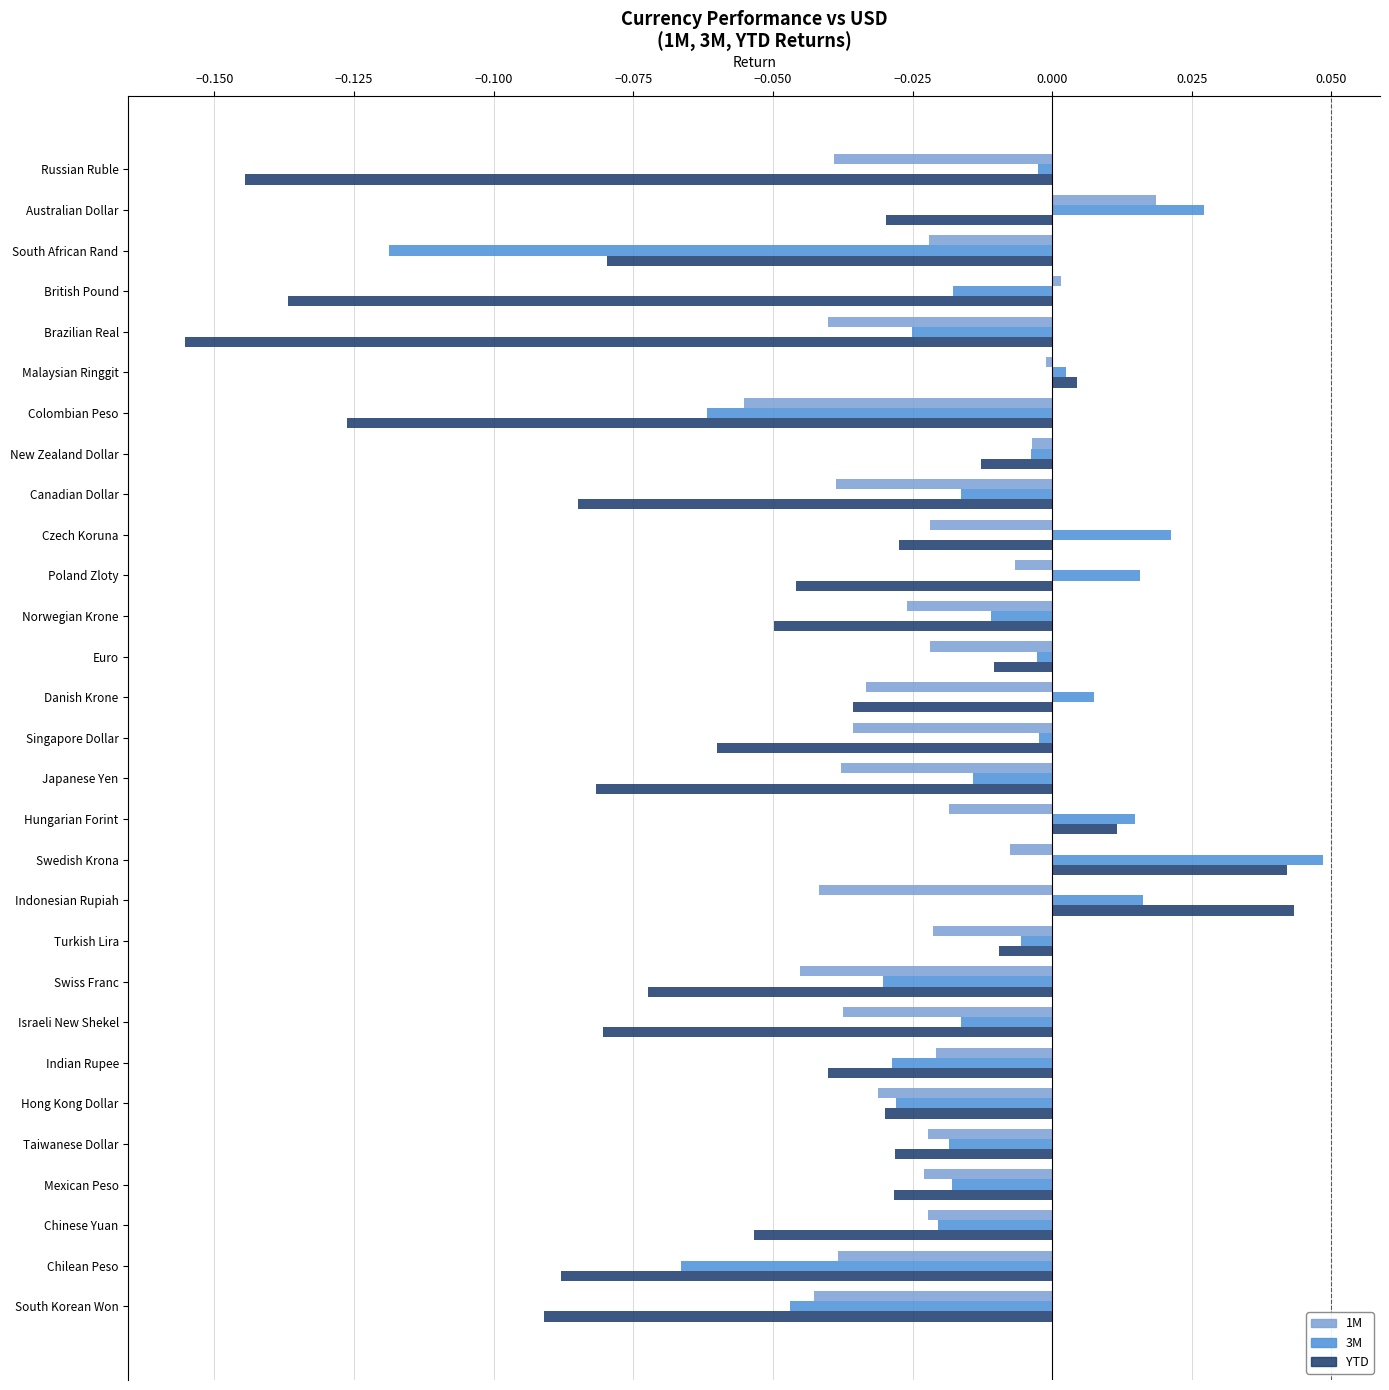

How many values in the YTD series exceed 0?

4